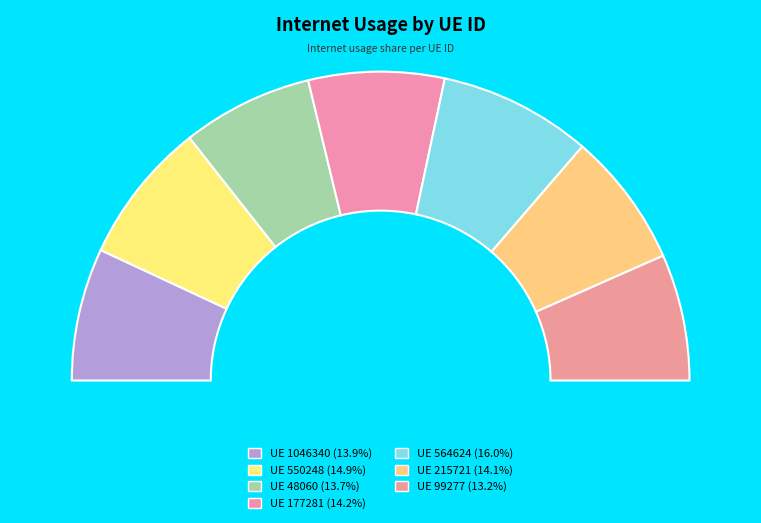

Does any single category account for the majority?

No